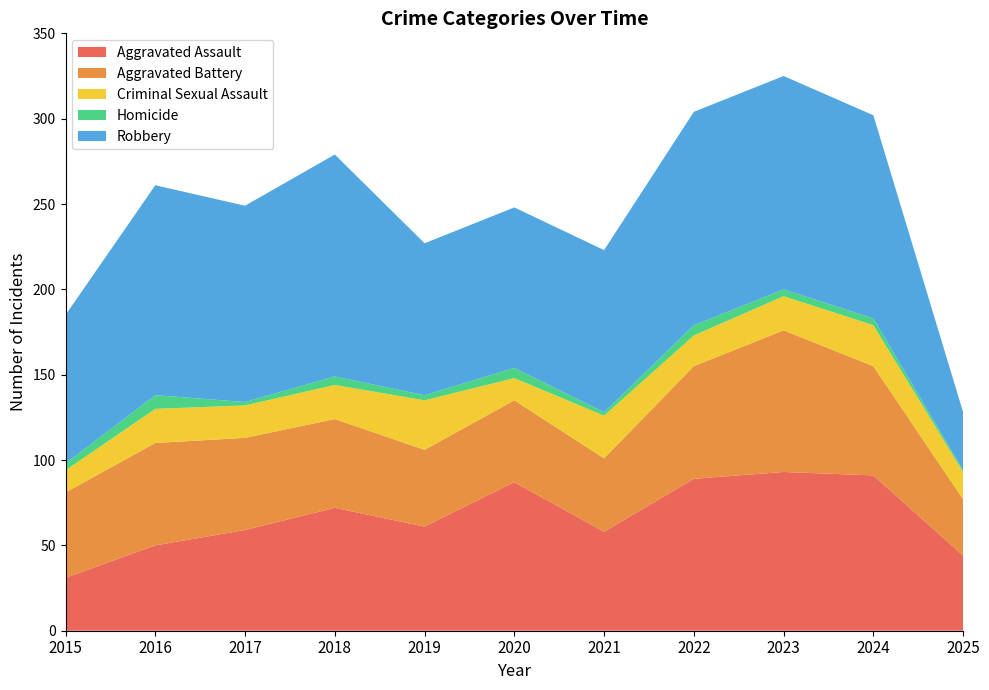

Reading left to right, list all the values displayed in this chart.

Aggravated Assault: 2015=31	2016=50	2017=59	2018=72	2019=61	2020=87	2021=58	2022=89	2023=93	2024=91	2025=44
Aggravated Battery: 2015=50	2016=60	2017=54	2018=52	2019=45	2020=48	2021=43	2022=66	2023=83	2024=64	2025=33
Criminal Sexual Assault: 2015=13	2016=20	2017=19	2018=20	2019=29	2020=13	2021=25	2022=18	2023=20	2024=24	2025=16
Homicide: 2015=4	2016=8	2017=2	2018=5	2019=3	2020=6	2021=2	2022=6	2023=4	2024=4	2025=1
Robbery: 2015=87	2016=123	2017=115	2018=130	2019=89	2020=94	2021=95	2022=125	2023=125	2024=119	2025=34